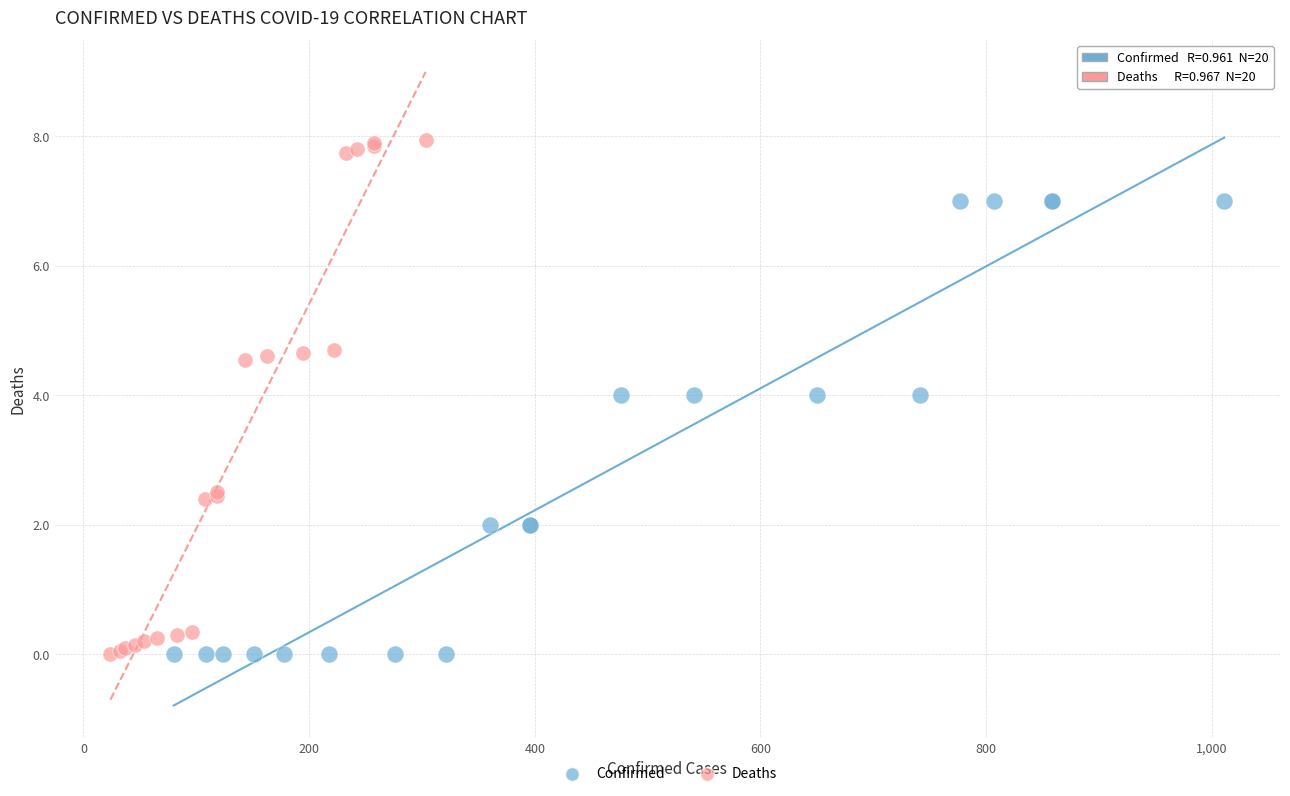

Which series has the largest Y range (max minus min)?

Deaths